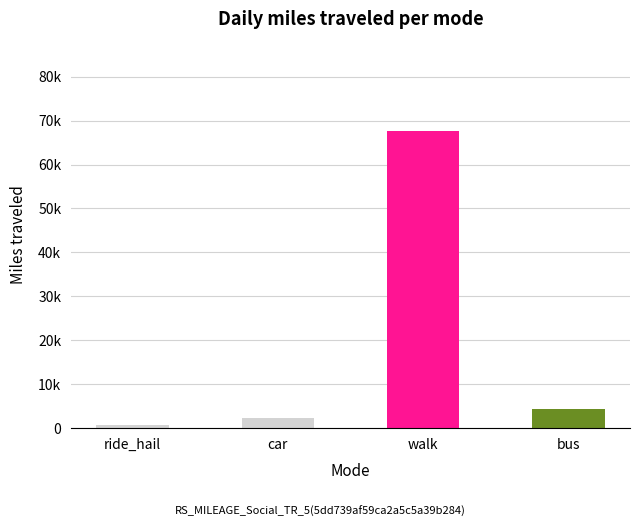

Count the number of data series in this chart.

1